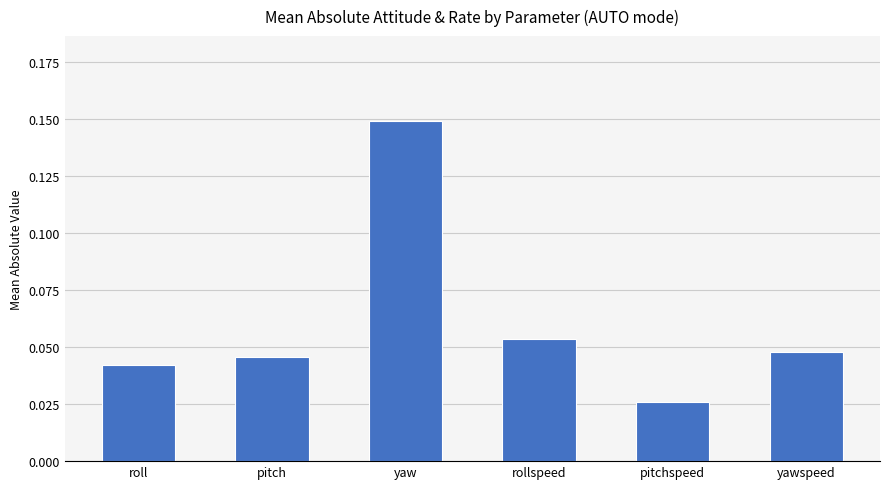

List the labels in order of value, smallest first.

pitchspeed, roll, pitch, yawspeed, rollspeed, yaw